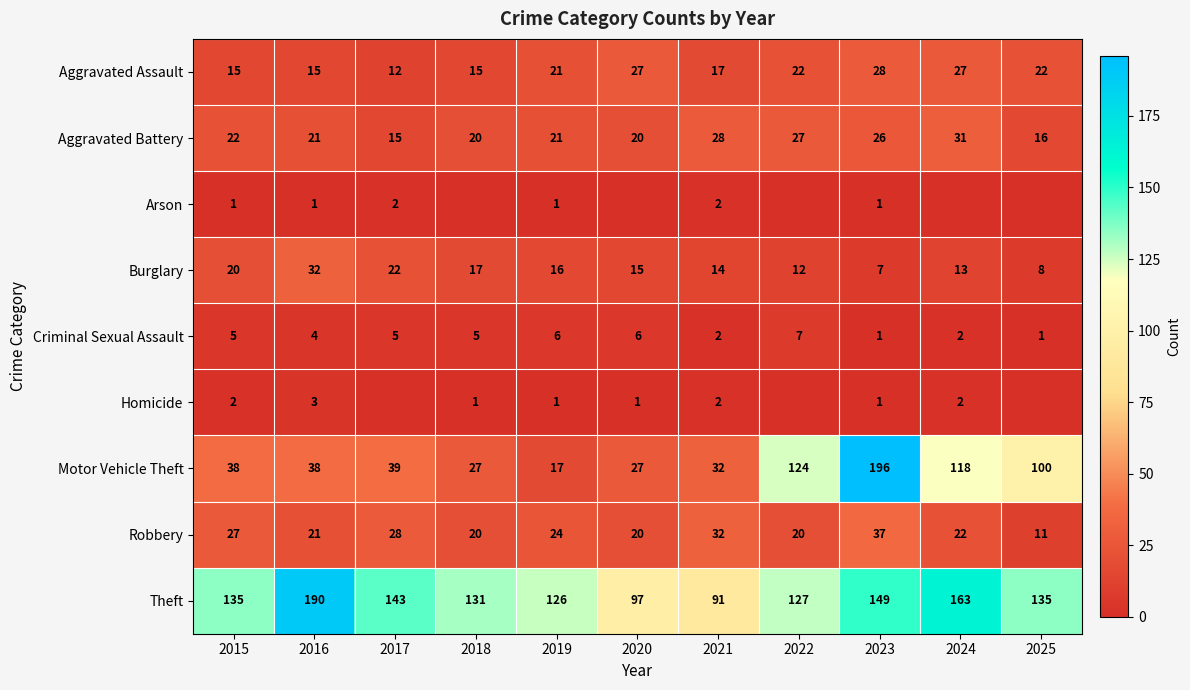

At how many categories does at least one series exceed 16?

11